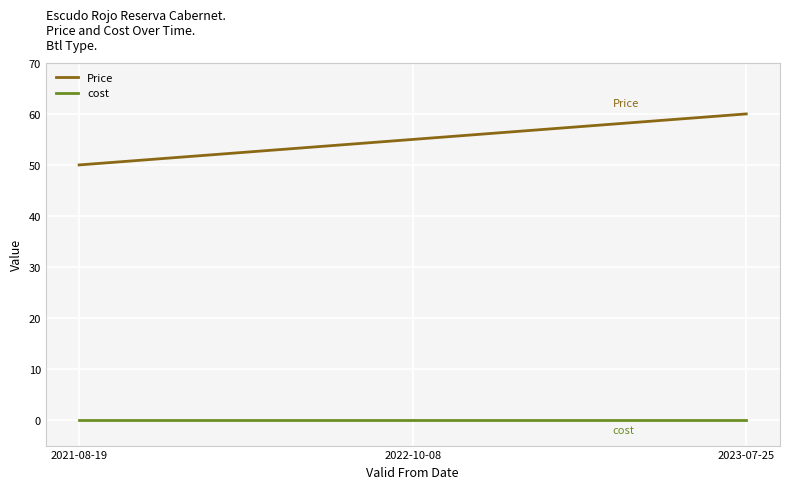

What is the difference between the highest and lowest values at 2023-07-25?

60